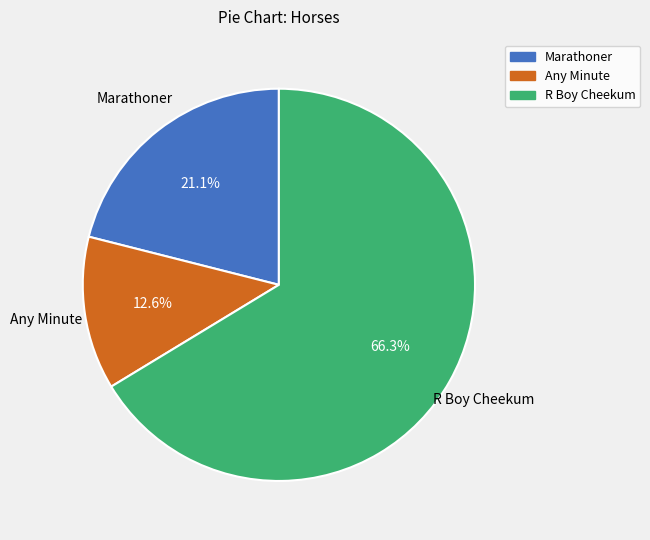

To the nearest percent, what percentage of the pie is Any Minute?

13%